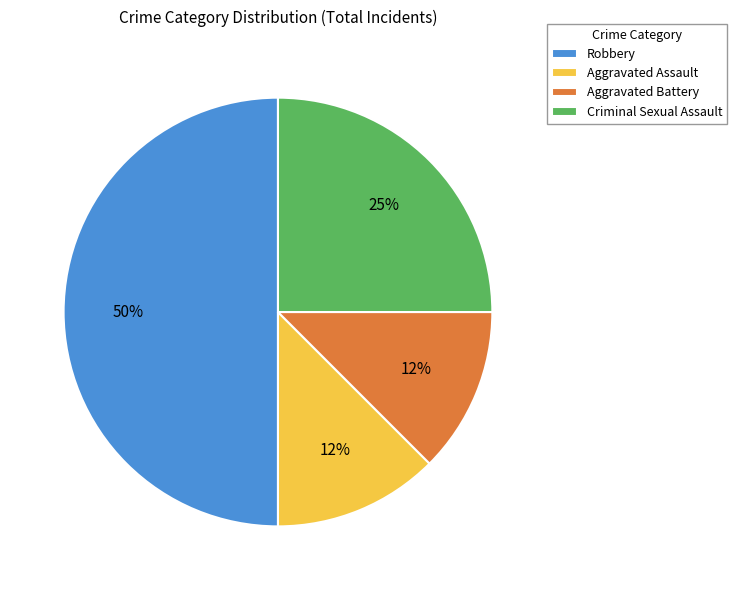

How many segments does this pie chart have?

4